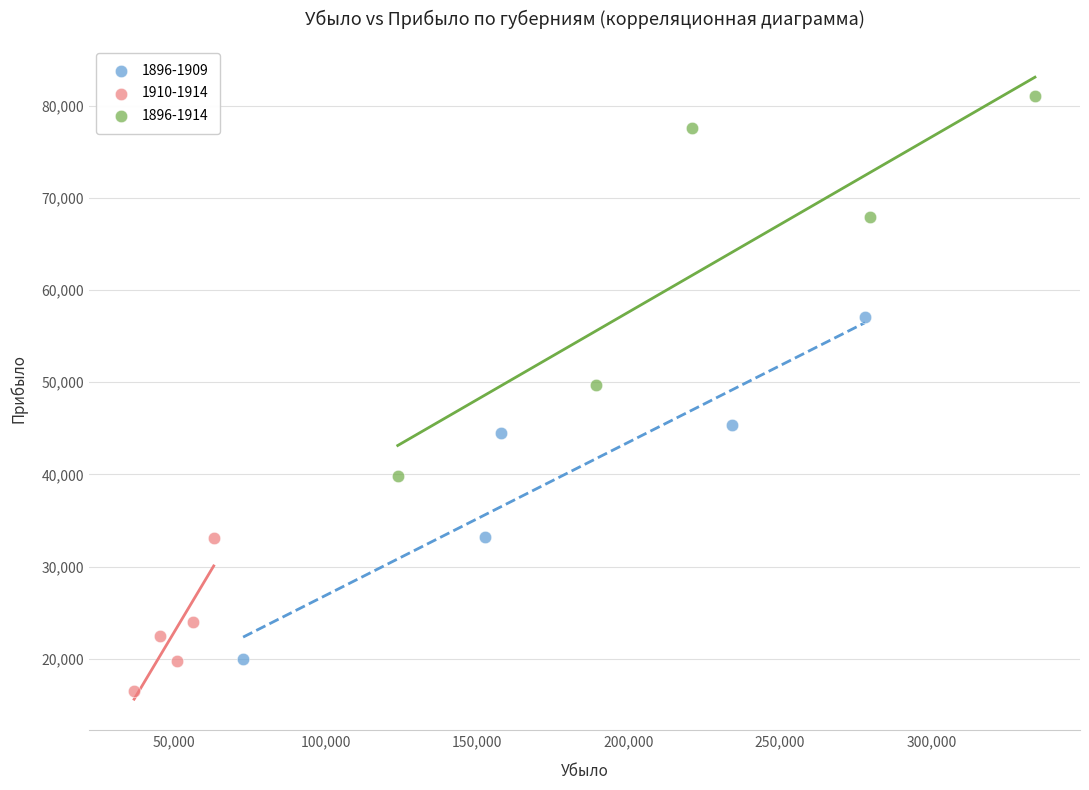

Which series reaches the minimum Y coordinate?

1910-1914